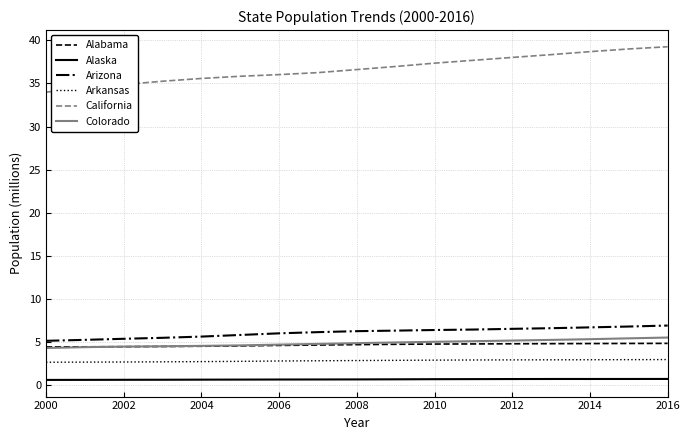

True or false: Colorado and Alaska cross at least once.

False